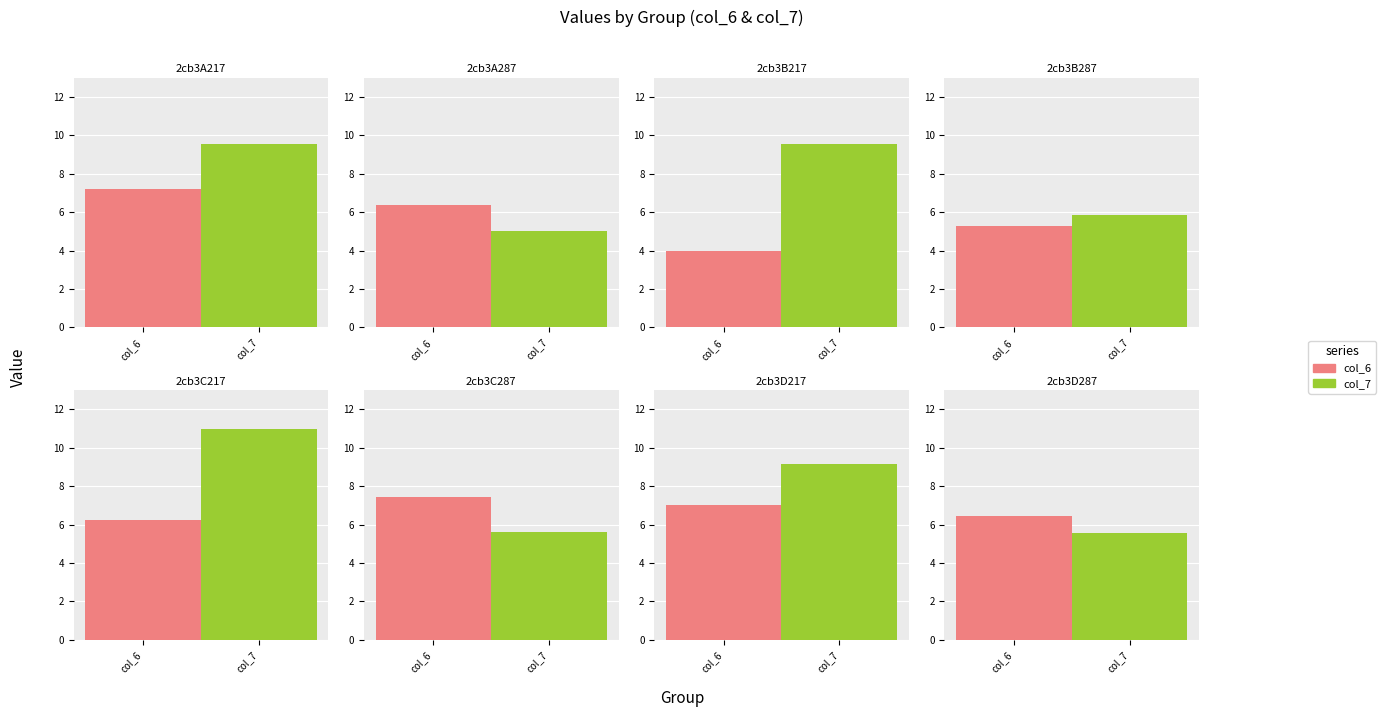

Which series has the widest spread of values?

col_7